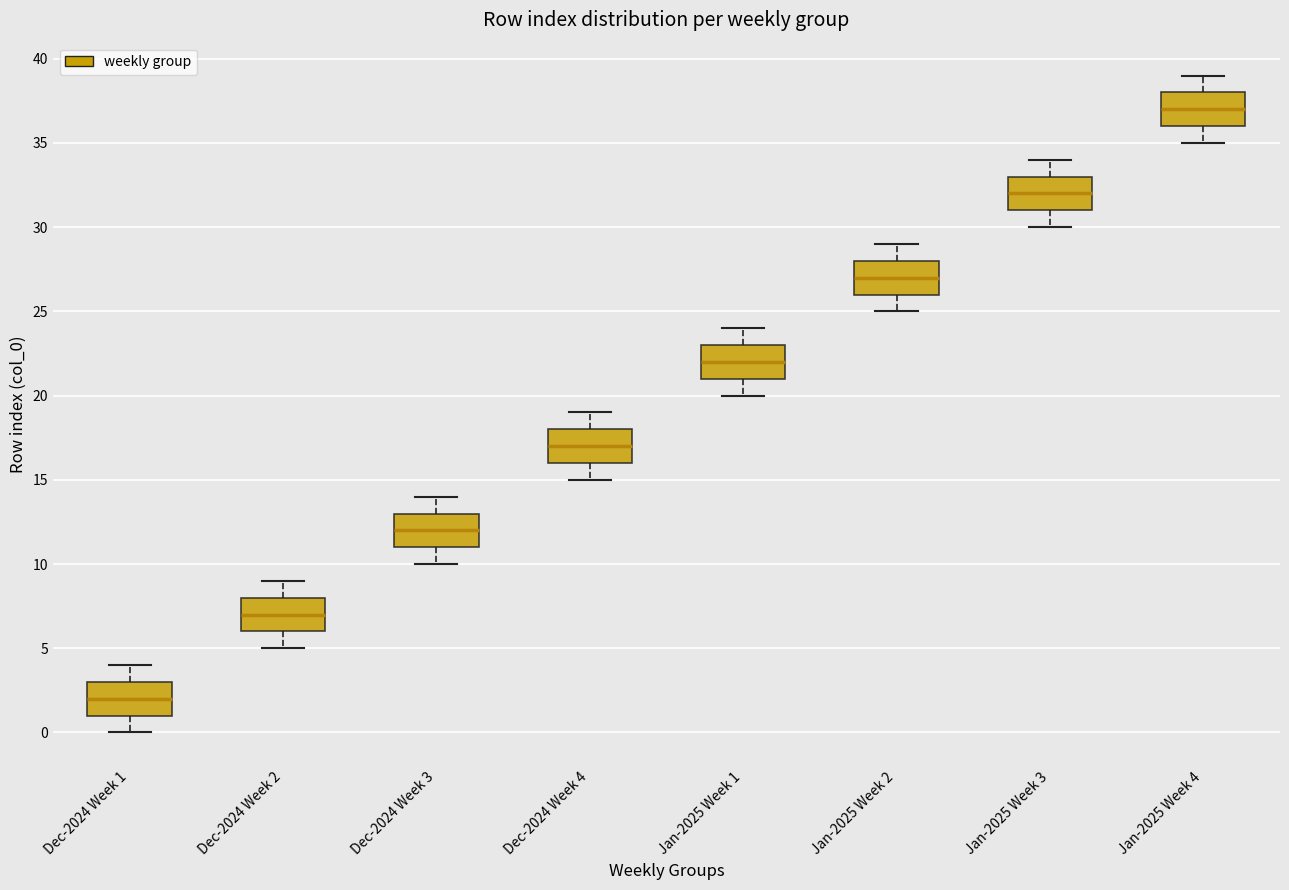

Where does the upper whisker of the box for Dec-2024 Week 3 end on the y-axis? The values are not printed on the chart, so give them approximately, as read against the axis.

14